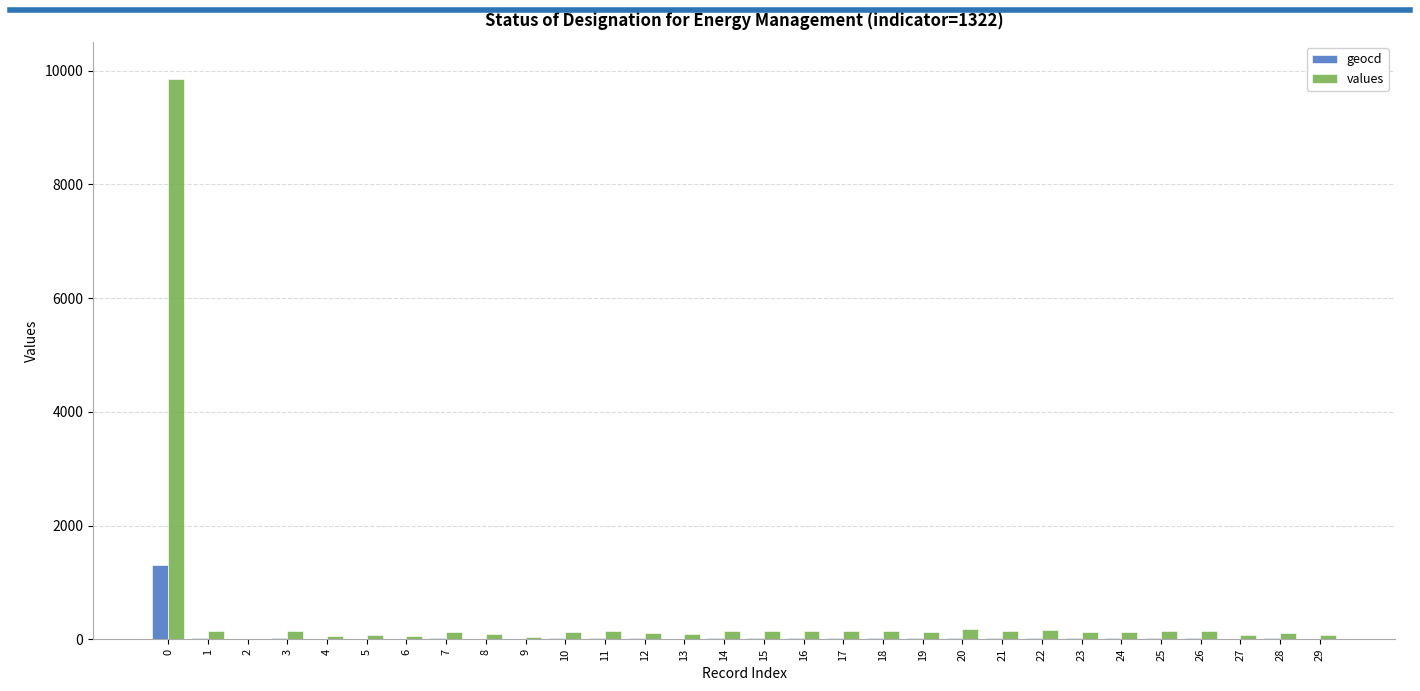

What is the sum of all values values?

13178